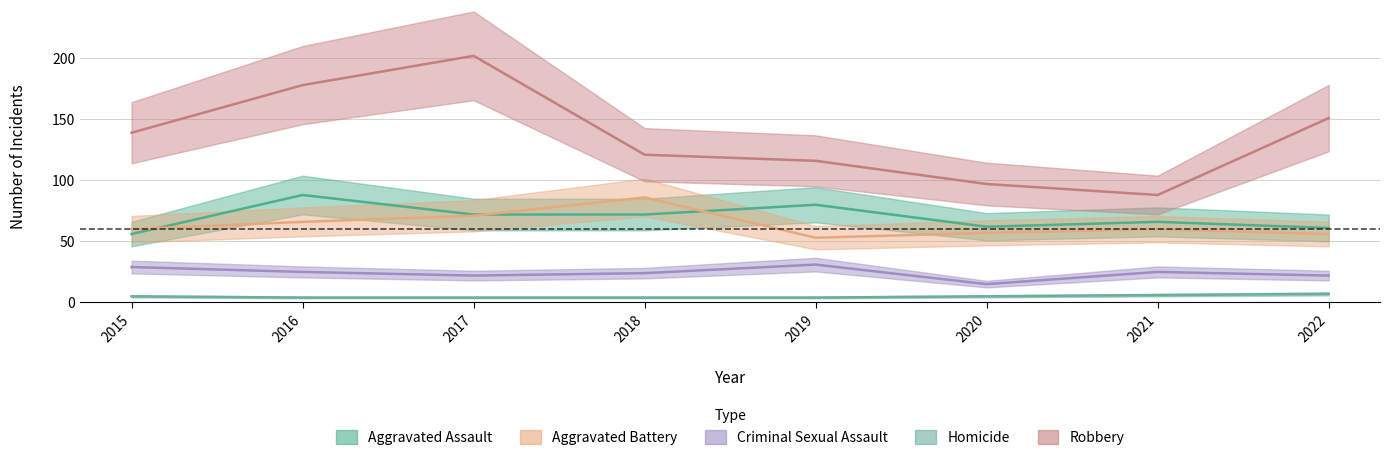

What is the sum of all Robbery_line values?

1092